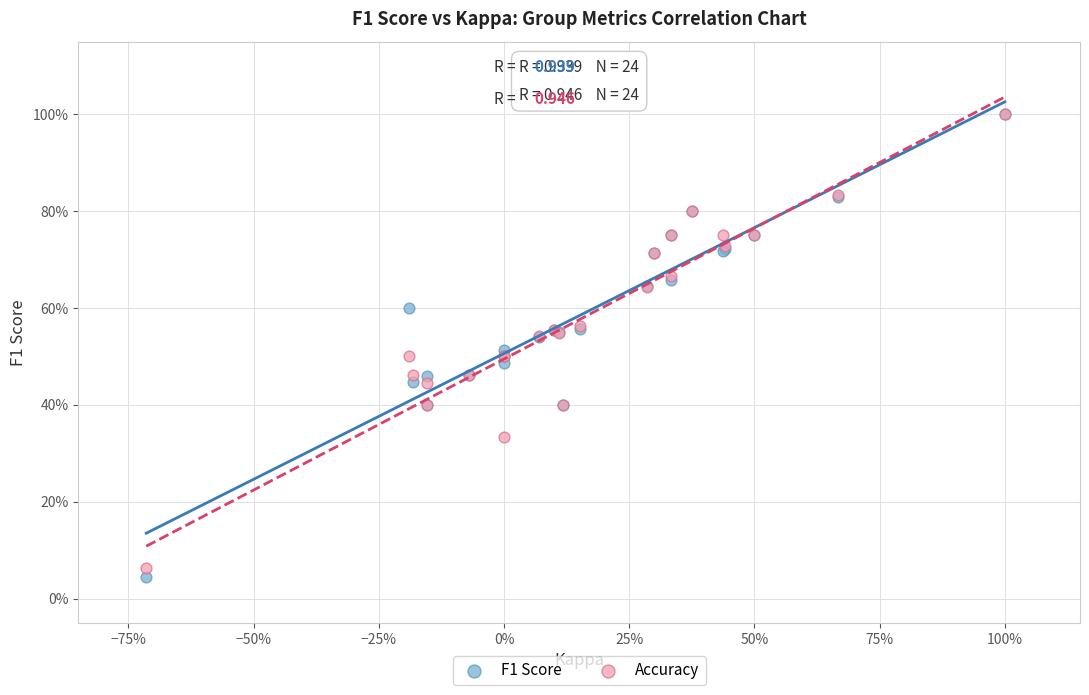

Which series reaches the minimum Y coordinate?

F1 Score